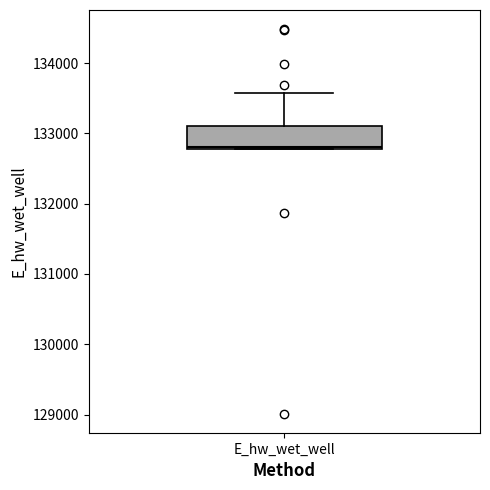

Where does the upper whisker of the box for E_hw_wet_well end on the y-axis? The values are not printed on the chart, so give them approximately, as read against the axis.

133600